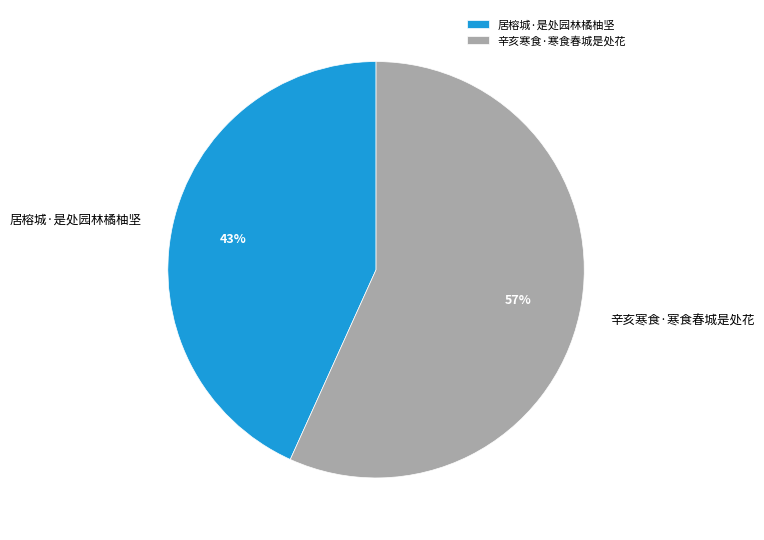

Which slice is the largest?

辛亥寒食·寒食春城是处花